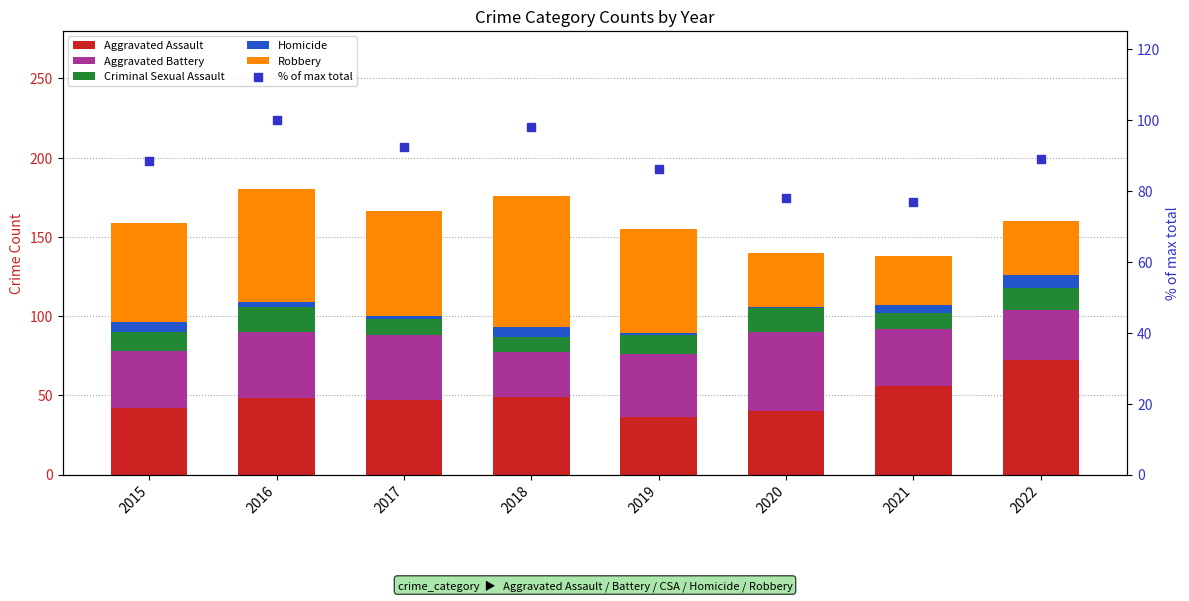

Which series has the widest spread of Y values?

Robbery